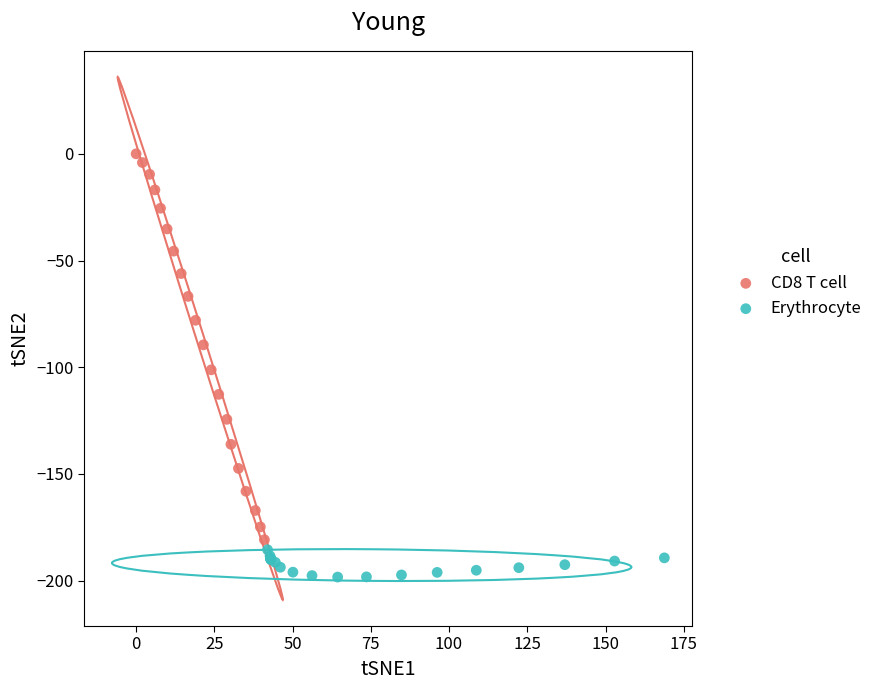

Which series has the widest spread of Y values?

CD8 T cell